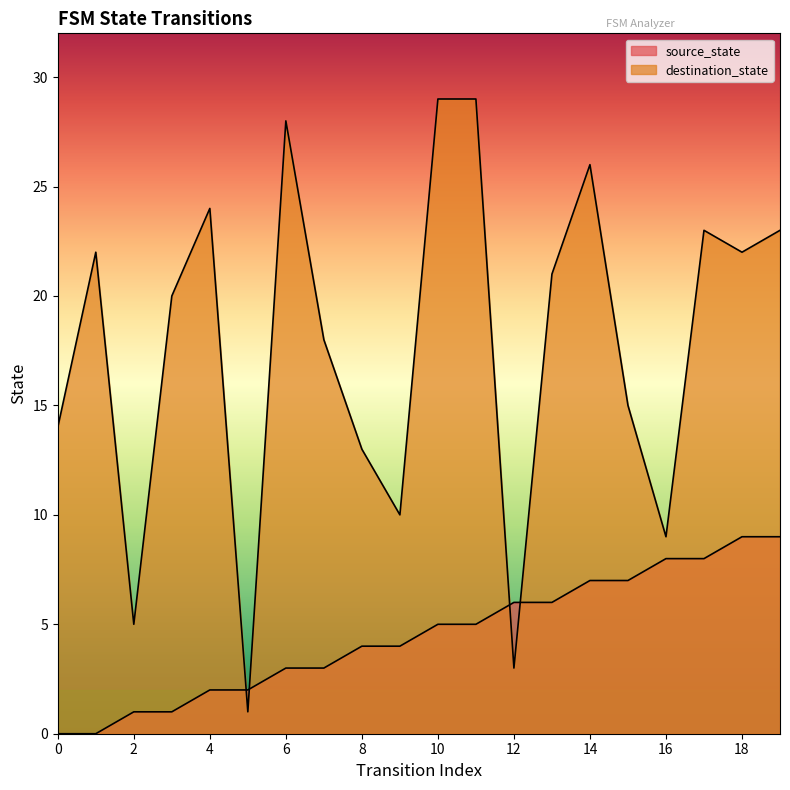

What is the average value of the destination_state series?

18